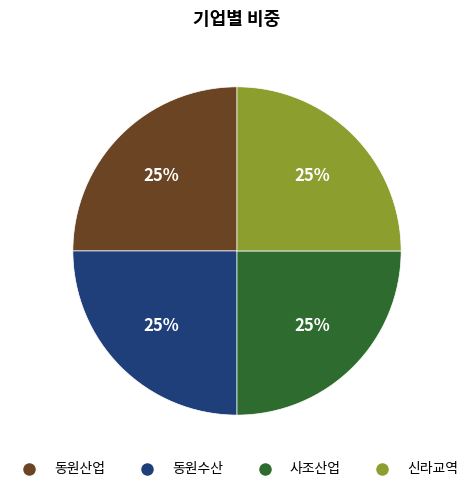

To the nearest percent, what is the difference between the 동원산업 and 사조산업 slice percentages?

0%